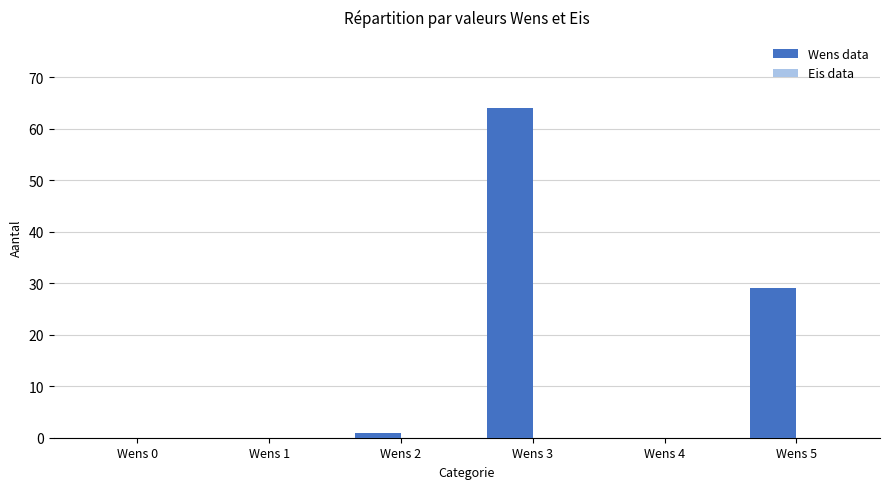

Reading left to right, extract all data points from this chart.

Wens 0=0	Wens 1=0	Wens 2=1	Wens 3=64	Wens 4=0	Wens 5=29